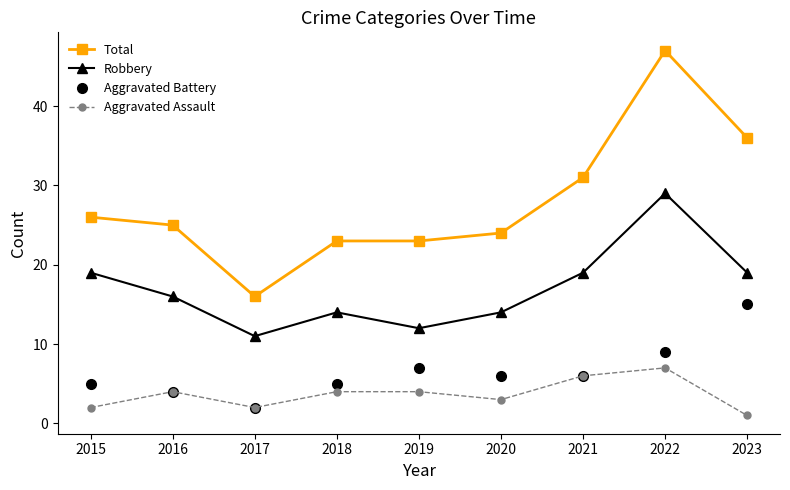

True or false: Aggravated Assault has a value of 6 at 2021.

True